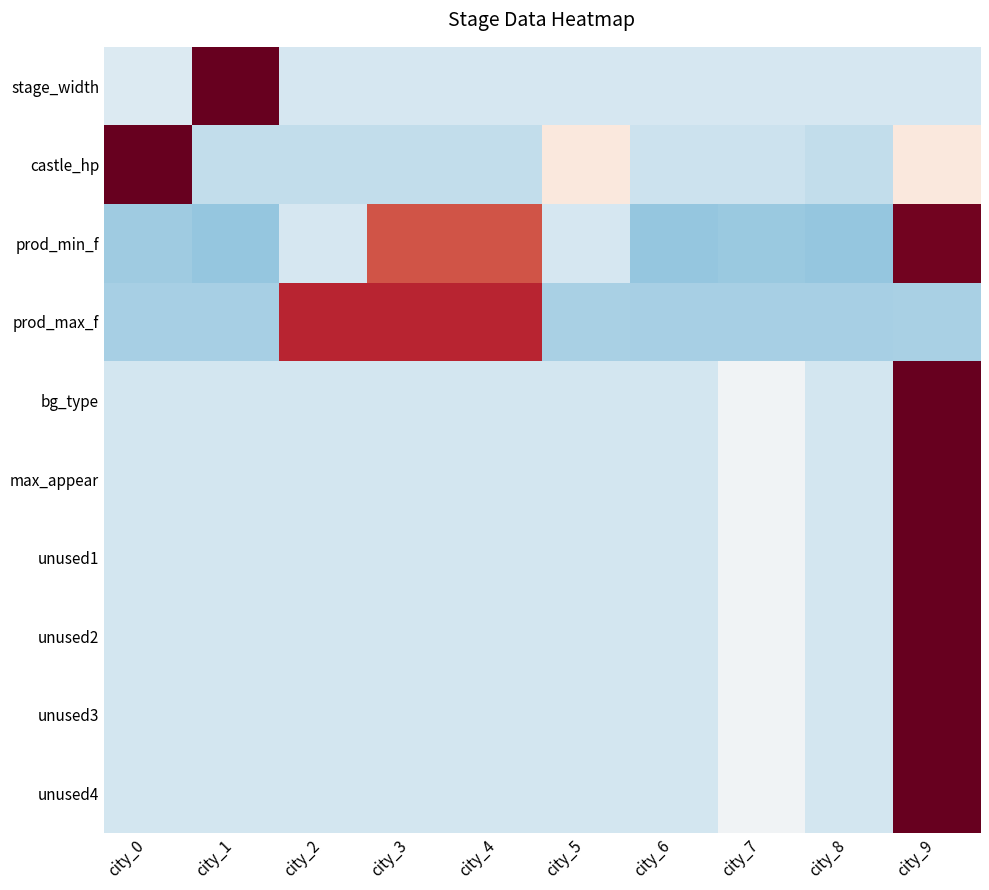

Reading left to right, transcribe all the data shown in this chart.

stage_width: city_0=-0.3	city_1=3.0	city_2=-0.3	city_3=-0.3	city_4=-0.3	city_5=-0.3	city_6=-0.3	city_7=-0.3	city_8=-0.3	city_9=-0.3
castle_hp: city_0=2.9	city_1=-0.5	city_2=-0.5	city_3=-0.5	city_4=-0.5	city_5=0.2	city_6=-0.4	city_7=-0.4	city_8=-0.5	city_9=0.2
prod_min_f: city_0=-0.7	city_1=-0.8	city_2=-0.3	city_3=1.3	city_4=1.3	city_5=-0.3	city_6=-0.8	city_7=-0.7	city_8=-0.8	city_9=1.9
prod_max_f: city_0=-0.7	city_1=-0.7	city_2=1.5	city_3=1.5	city_4=1.5	city_5=-0.6	city_6=-0.7	city_7=-0.7	city_8=-0.7	city_9=-0.6
bg_type: city_0=-0.4	city_1=-0.4	city_2=-0.4	city_3=-0.4	city_4=-0.4	city_5=-0.4	city_6=-0.4	city_7=-0.1	city_8=-0.4	city_9=3.0
max_appear: city_0=-0.4	city_1=-0.4	city_2=-0.4	city_3=-0.4	city_4=-0.4	city_5=-0.4	city_6=-0.4	city_7=-0.1	city_8=-0.4	city_9=3.0
unused1: city_0=-0.4	city_1=-0.4	city_2=-0.4	city_3=-0.4	city_4=-0.4	city_5=-0.4	city_6=-0.4	city_7=-0.1	city_8=-0.4	city_9=3.0
unused2: city_0=-0.4	city_1=-0.4	city_2=-0.4	city_3=-0.4	city_4=-0.4	city_5=-0.4	city_6=-0.4	city_7=-0.1	city_8=-0.4	city_9=3.0
unused3: city_0=-0.4	city_1=-0.4	city_2=-0.4	city_3=-0.4	city_4=-0.4	city_5=-0.4	city_6=-0.4	city_7=-0.1	city_8=-0.4	city_9=3.0
unused4: city_0=-0.4	city_1=-0.4	city_2=-0.4	city_3=-0.4	city_4=-0.4	city_5=-0.4	city_6=-0.4	city_7=-0.1	city_8=-0.4	city_9=3.0